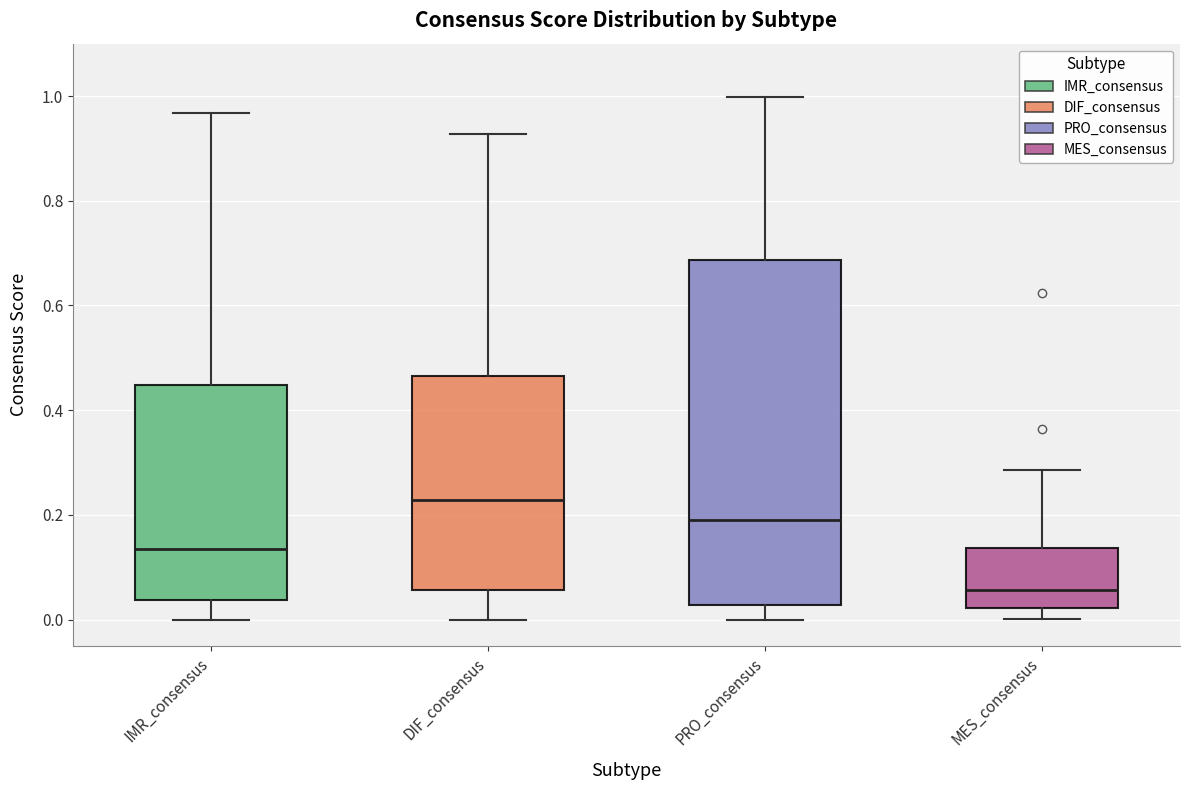

Where does the median line of the box for MES_consensus sit on the y-axis? The values are not printed on the chart, so give them approximately, as read against the axis.

0.06